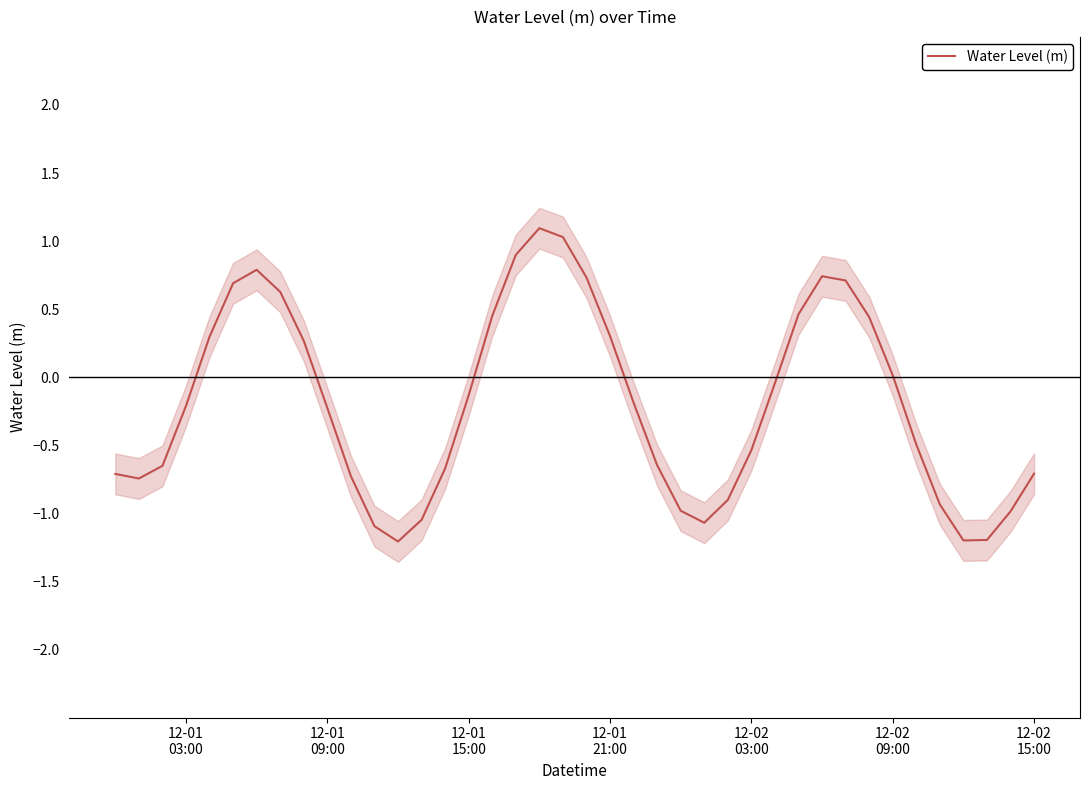

Where is the data nearest to the value 0?

12-02 09:00